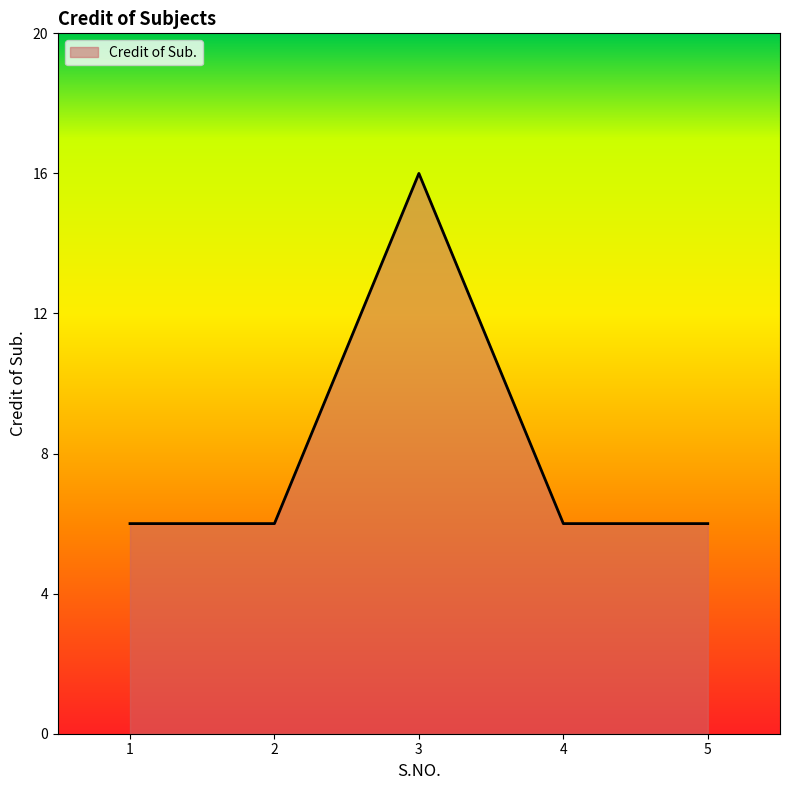

Reading left to right, what are all the values shown in this chart?

6	6	16	6	6